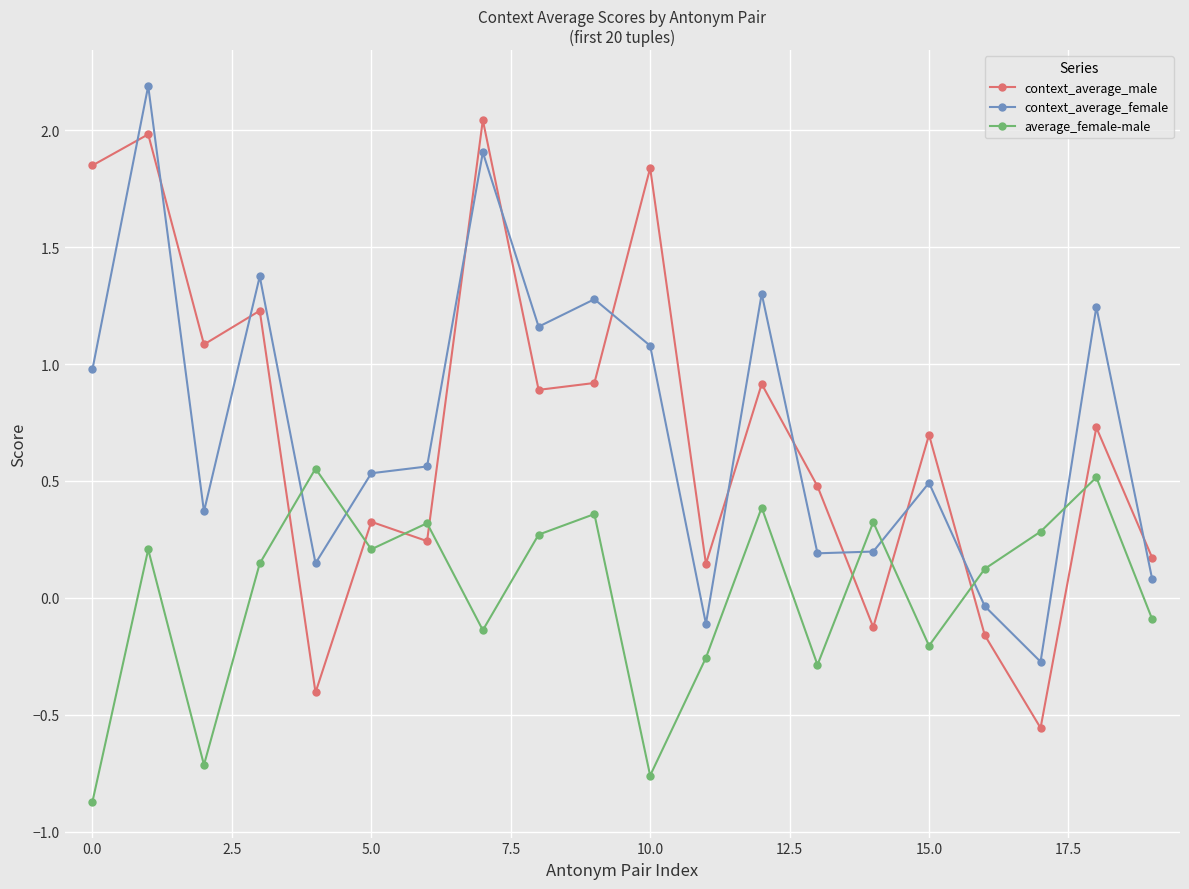

True or false: average_female-male has more than 1 points higher than both neighbors.

True